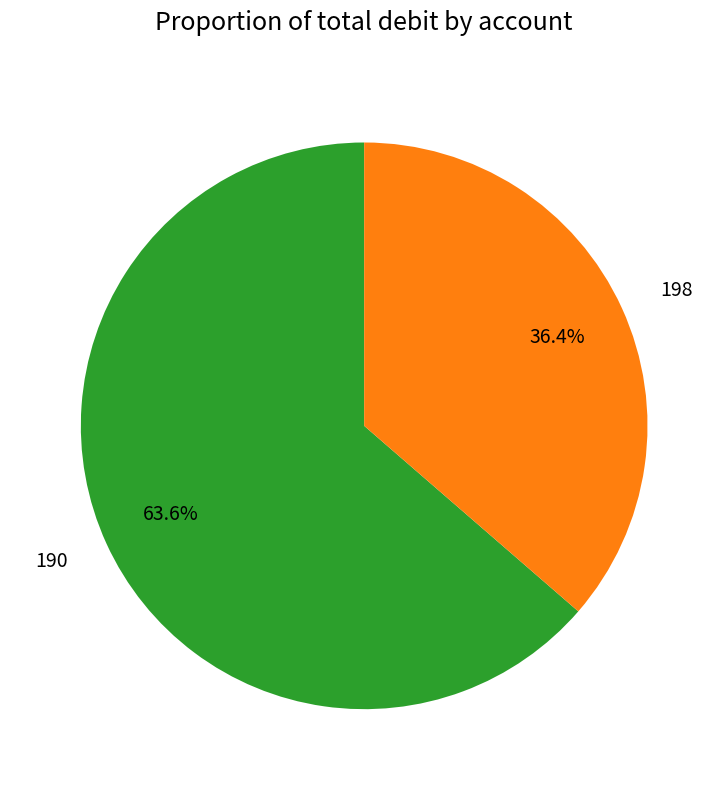

How many slices are in this pie chart?

2